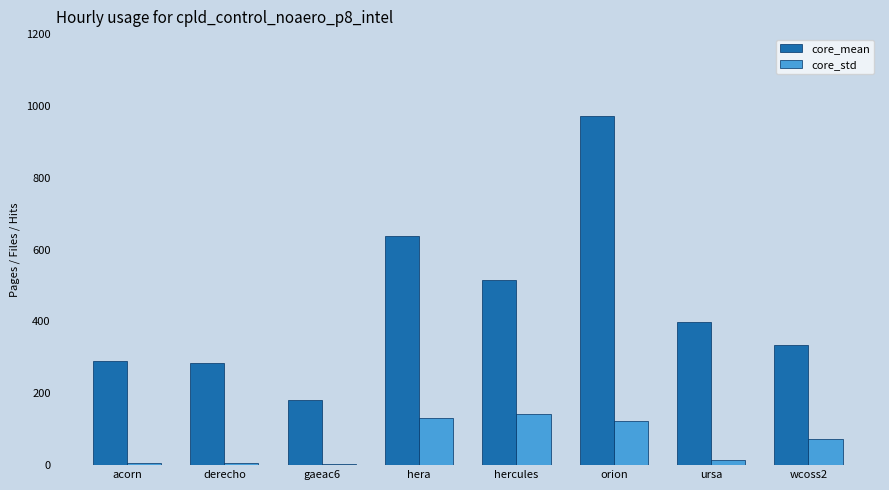

True or false: core_std has a value of 122.0 at orion.

True